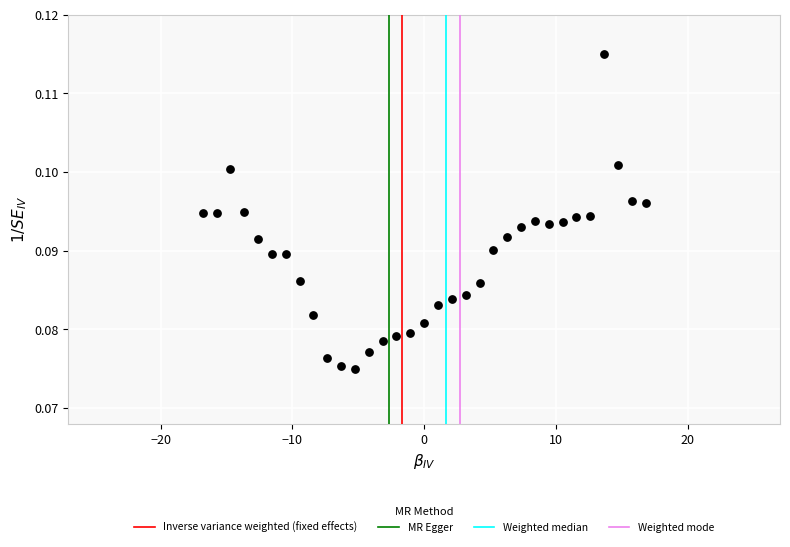

What is the range of X values (max minus min)?

33.6